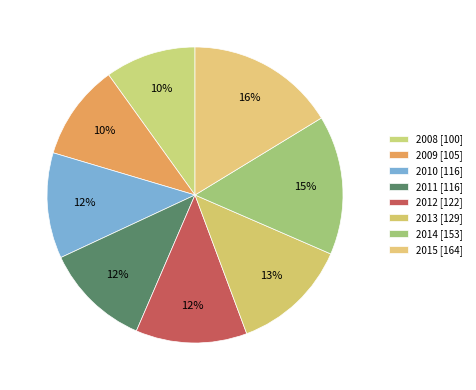

How many segments does this pie chart have?

8